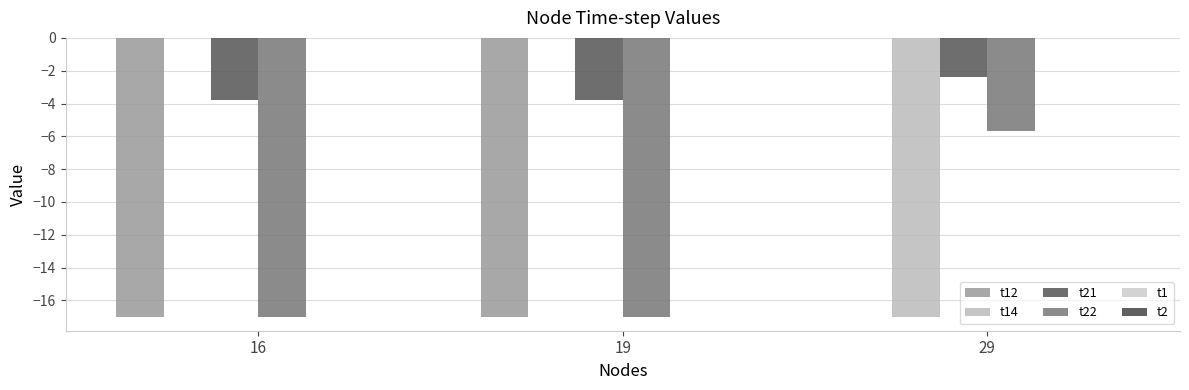

True or false: t12 has a value of -7.6 at 16.

False